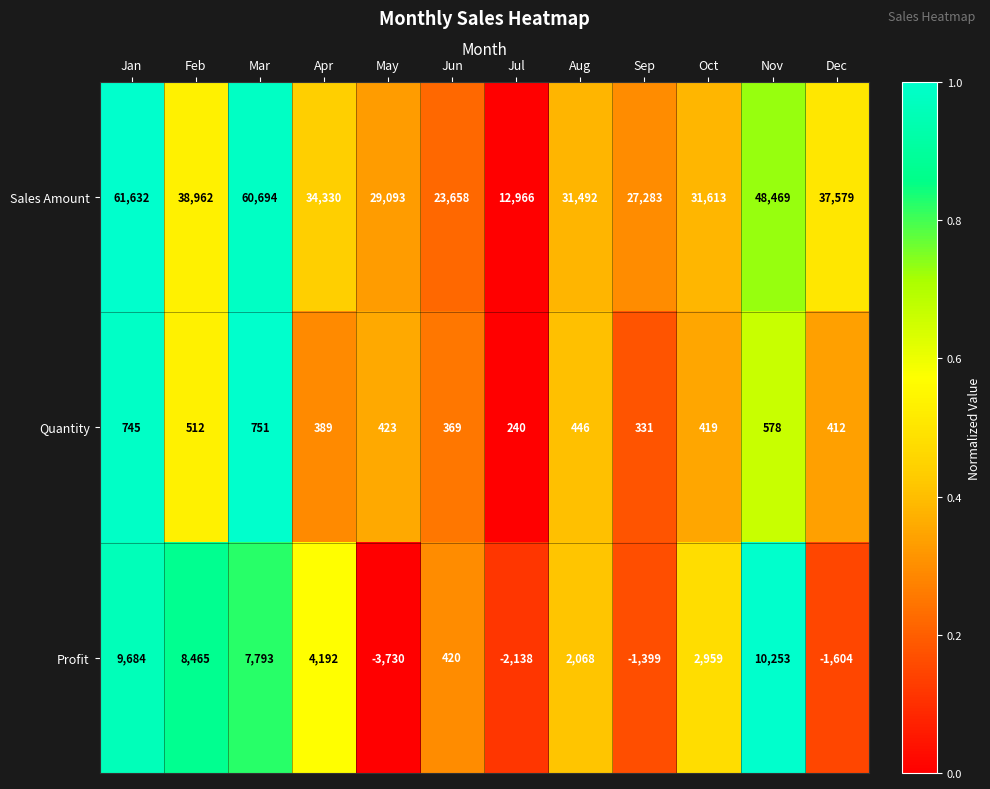

What is the spread (max minus min) of values at Dec?

39183